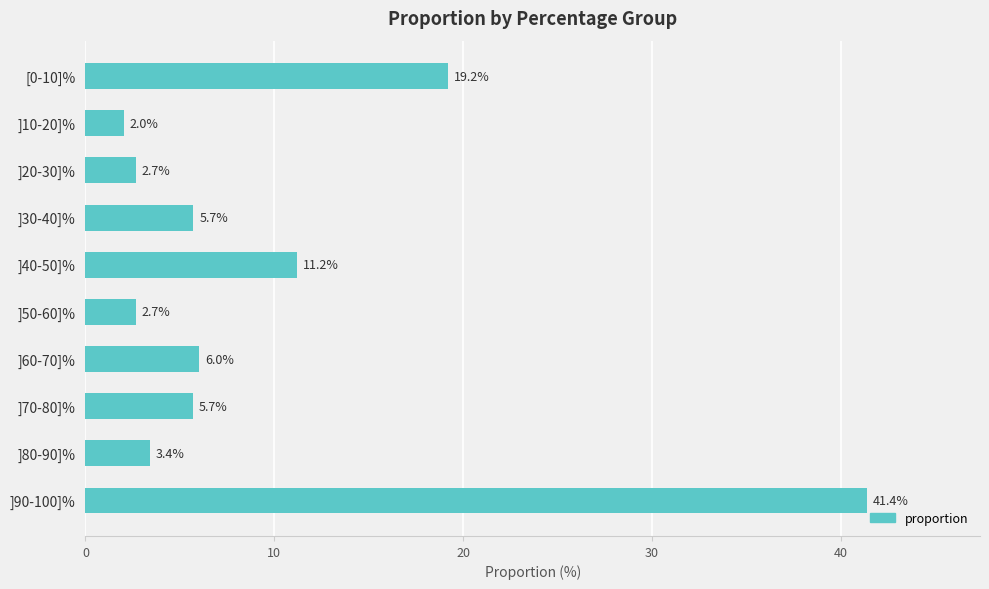

The value at ]80-90]% is 3.4. True or false?

True